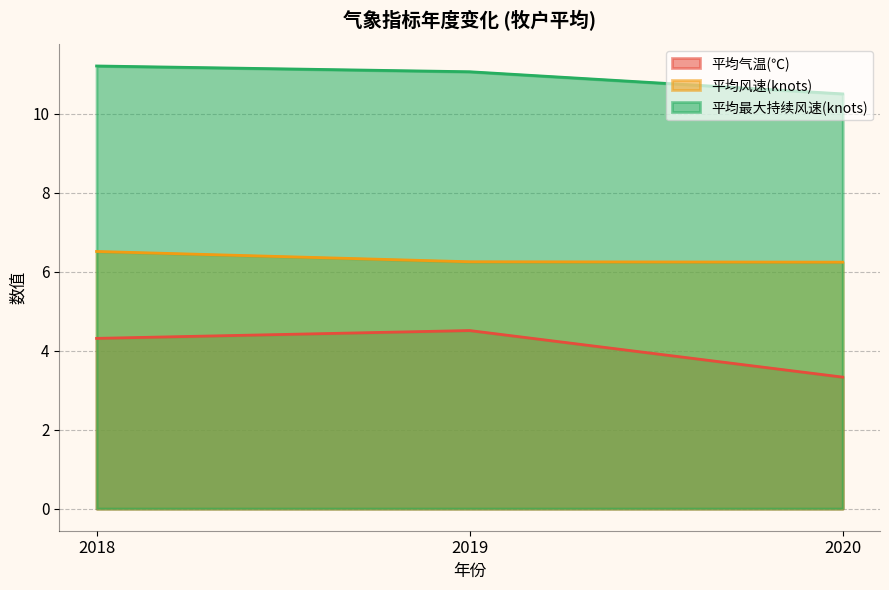

What are all the series names shown in the legend?

平均气温(℃), 平均风速(knots), 平均最大持续风速(knots)